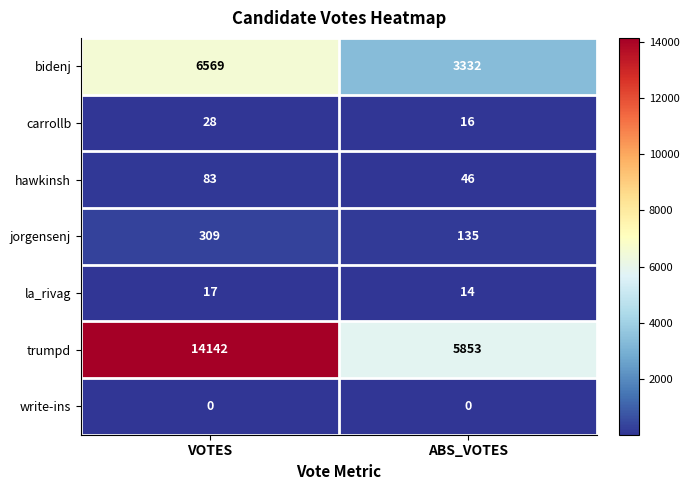

At which label does la_rivag reach its peak?

VOTES